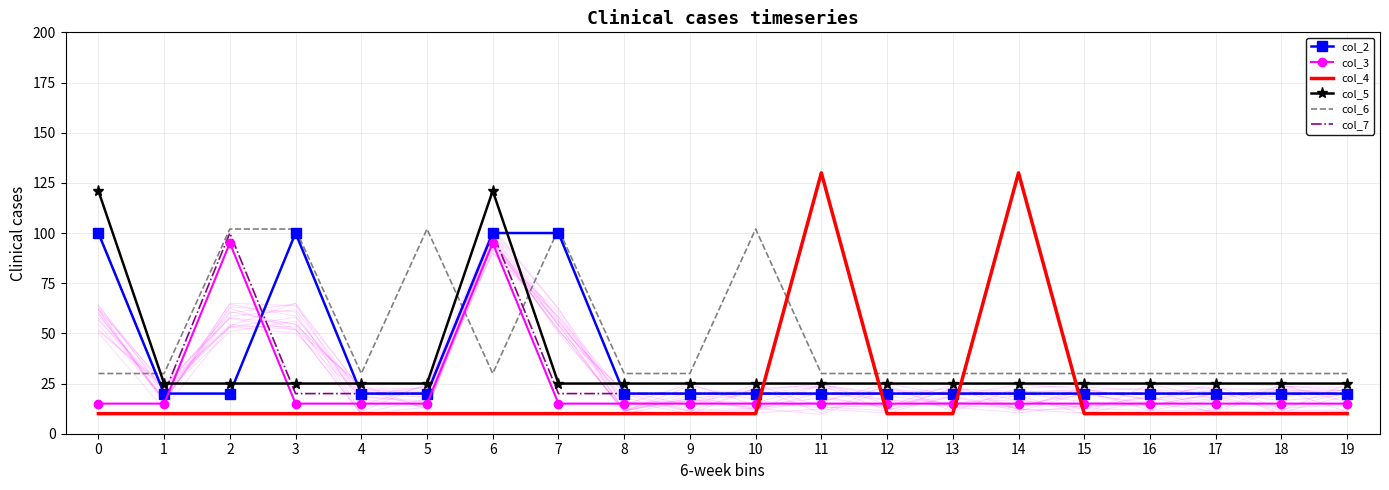

Which series has the largest range (max minus min)?

col_4